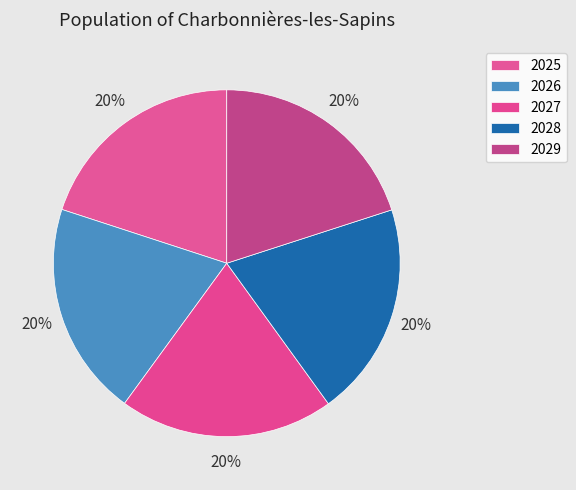

Which slice is the largest?

2029